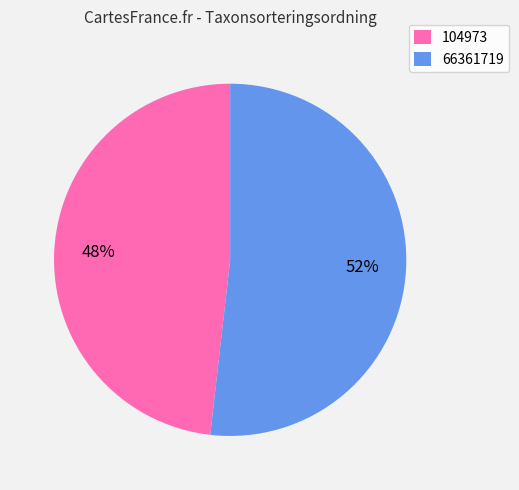

Which slice represents more than half of the pie?

66361719